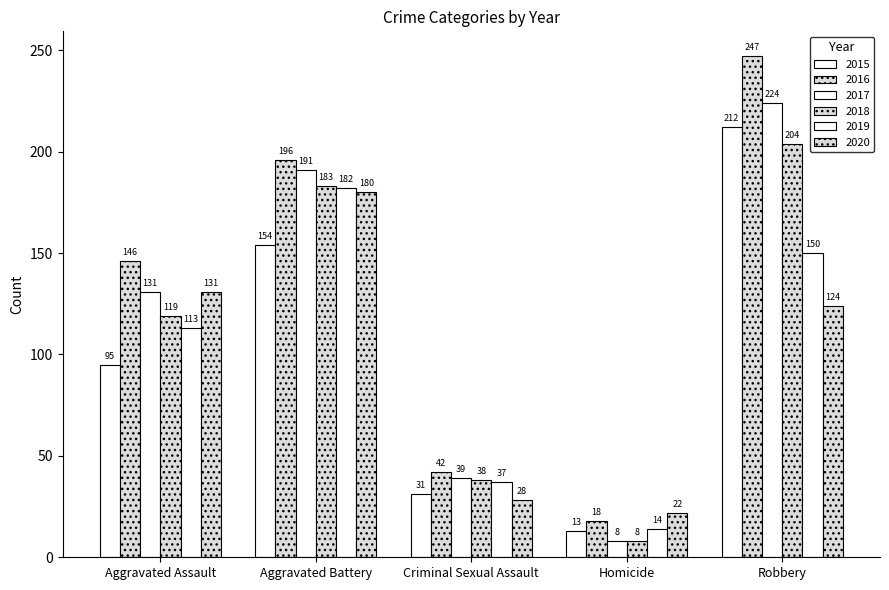

How many groups of bars are there?

5